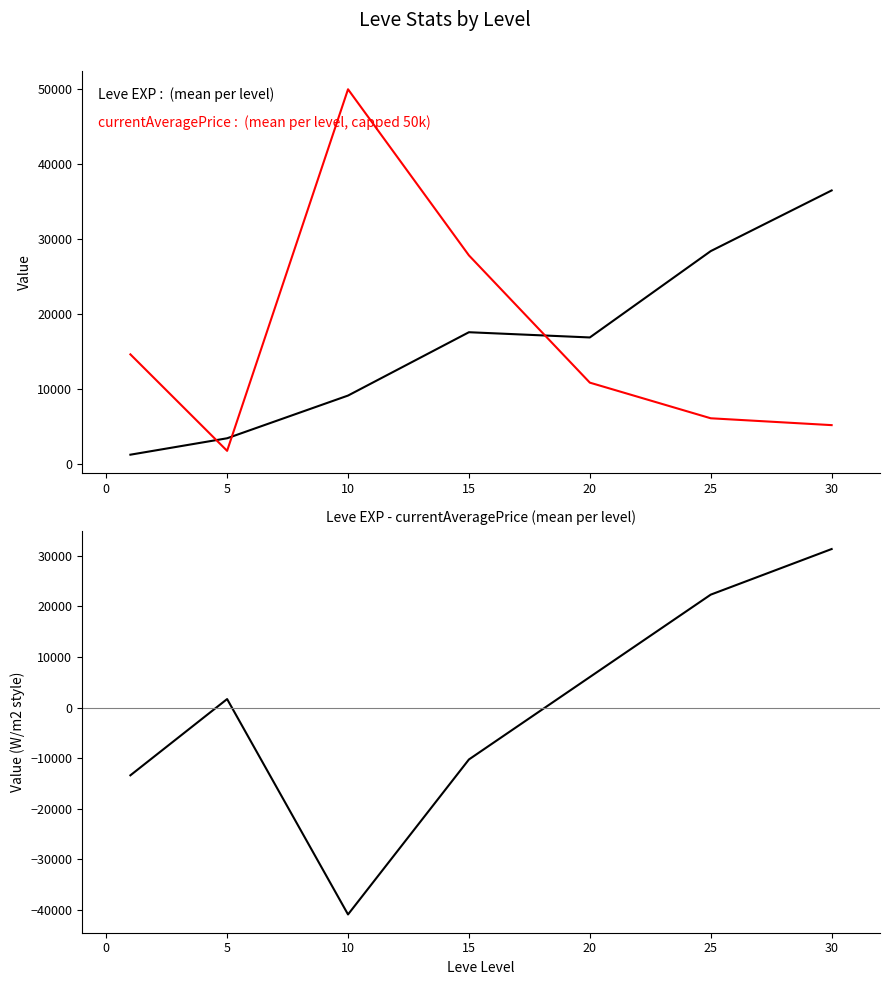

How many values in the Leve EXP series exceed 16865?

3